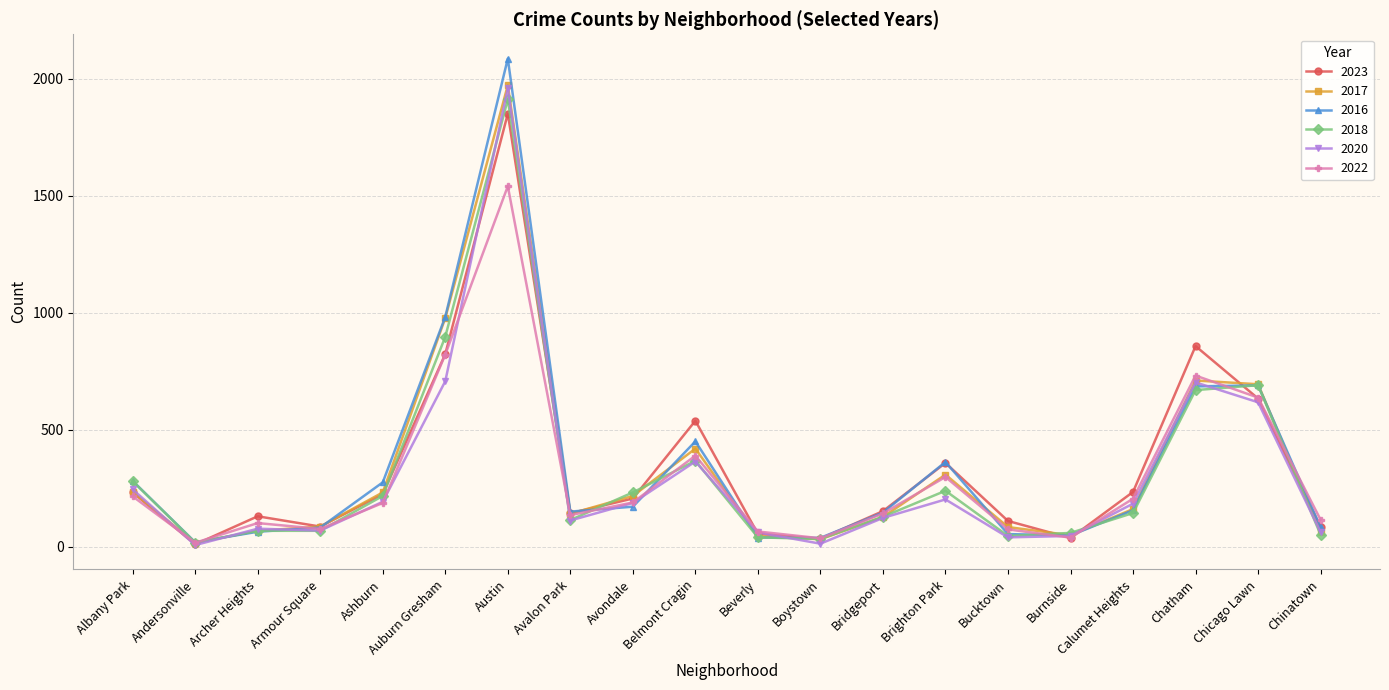

Which series changed the most between Armour Square and Calumet Heights?

2023